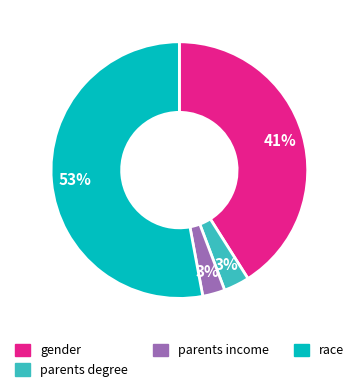

Is there a majority slice in this chart?

Yes